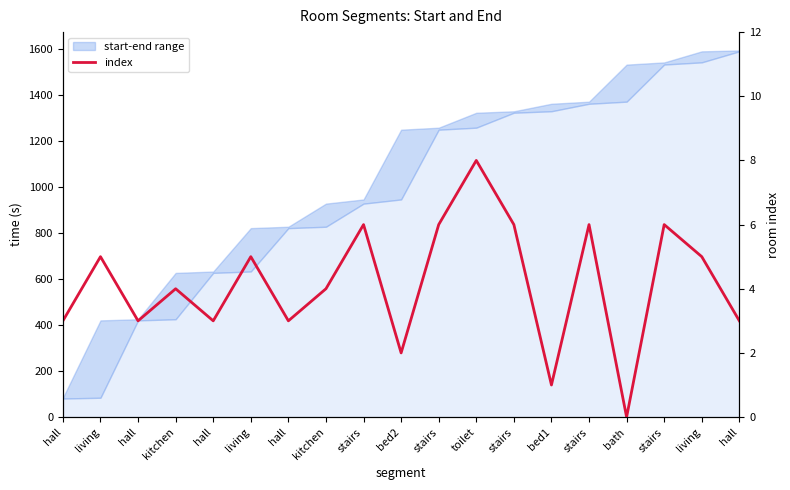

What is the sum of all values?

79